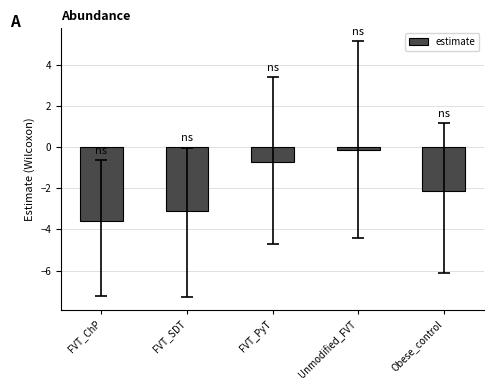

What position from the right is FVT_SDT?

4